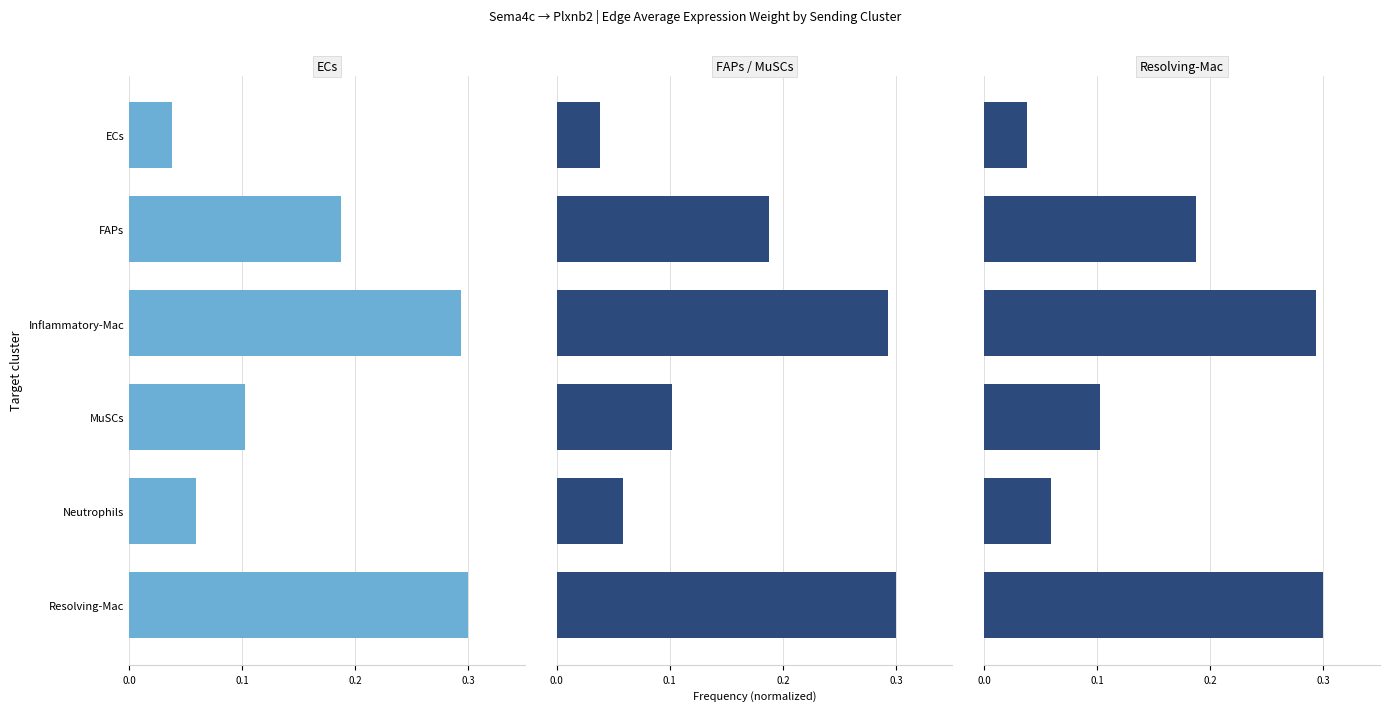

Reading left to right, extract all data points from this chart.

ECs: 0.0	0.2	0.3	0.1	0.1	0.3
FAPs, MuSCs: 0.0	0.2	0.3	0.1	0.1	0.3
Resolving-Mac: 0.0	0.2	0.3	0.1	0.1	0.3